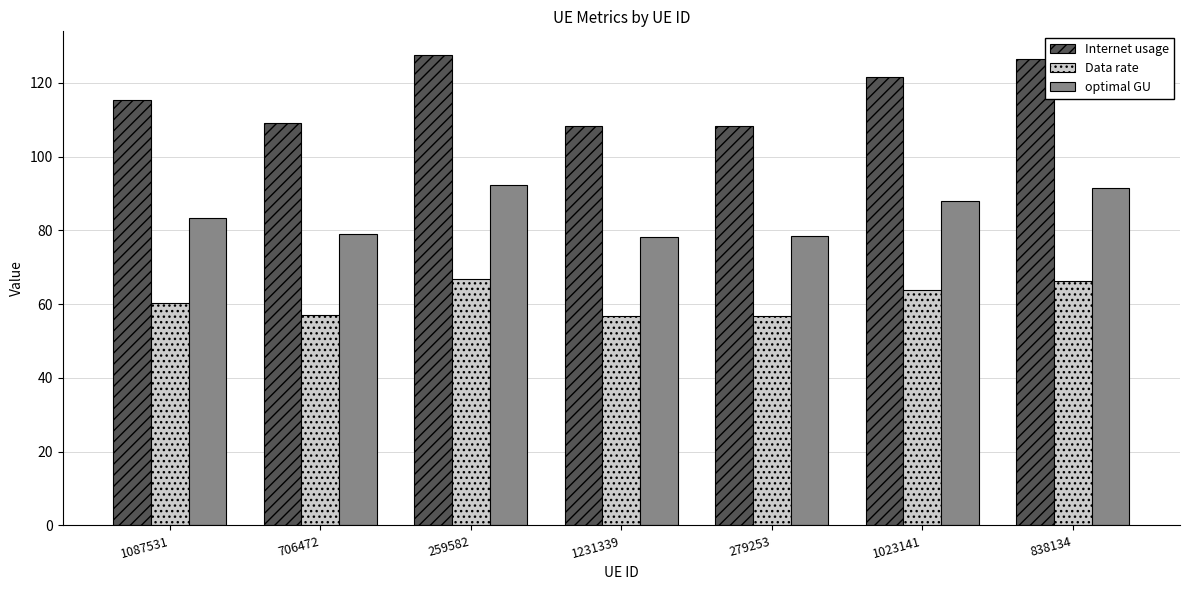

The optimal GU series shows 131.2 at 279253. True or false?

False